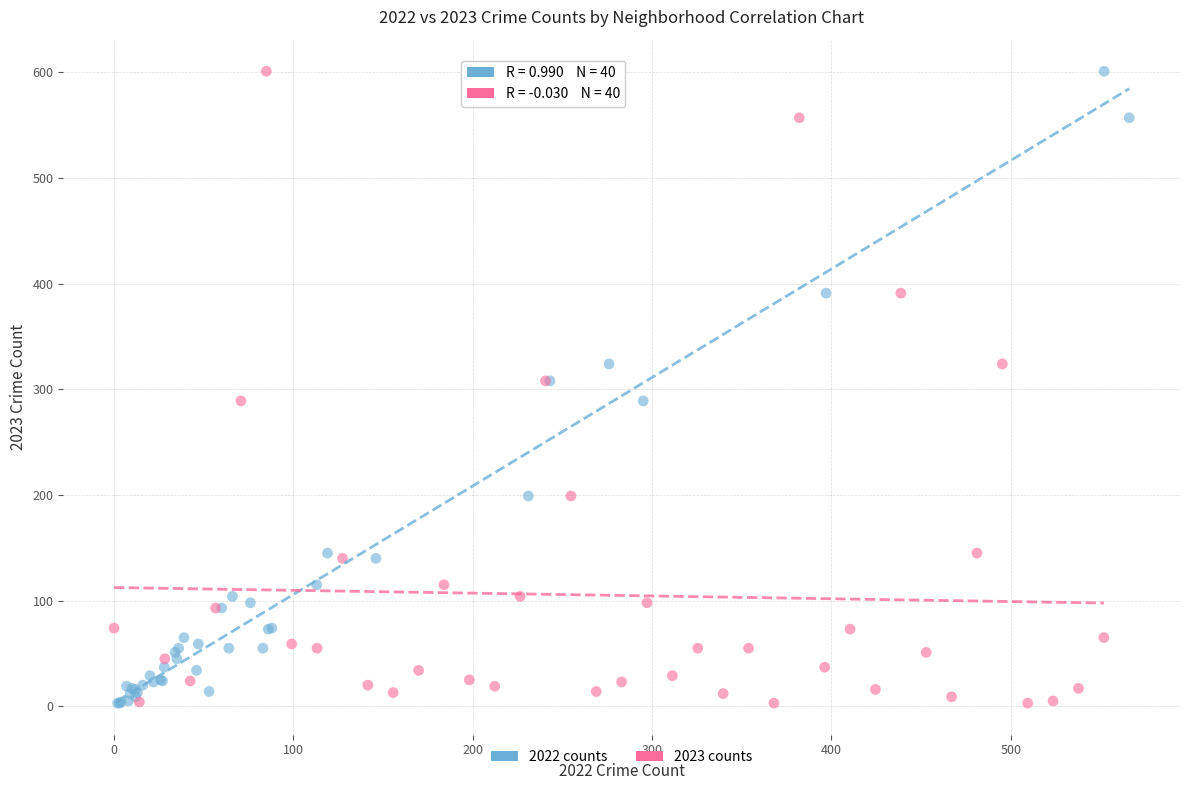

What are all the series names shown in the legend?

2022 counts, 2023 counts